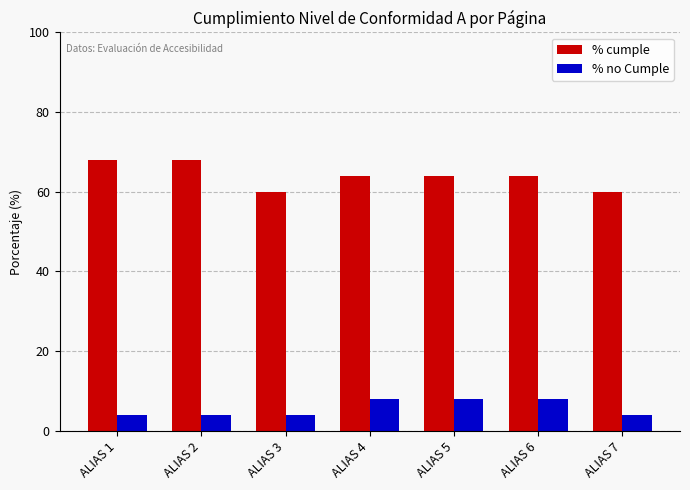

What is the sum of the % no Cumple values at ALIAS 7 and ALIAS 5?

12